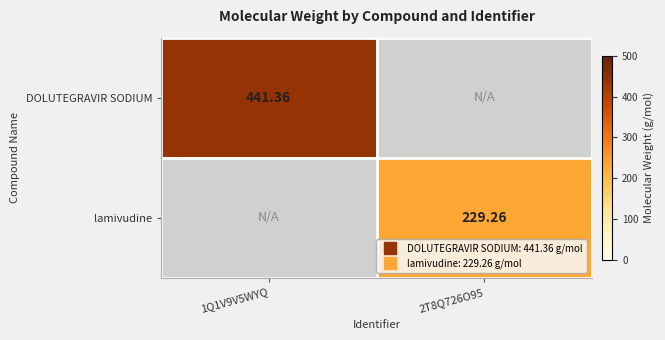

The DOLUTEGRAVIR SODIUM series shows 441.4 at 1Q1V9V5WYQ. True or false?

True